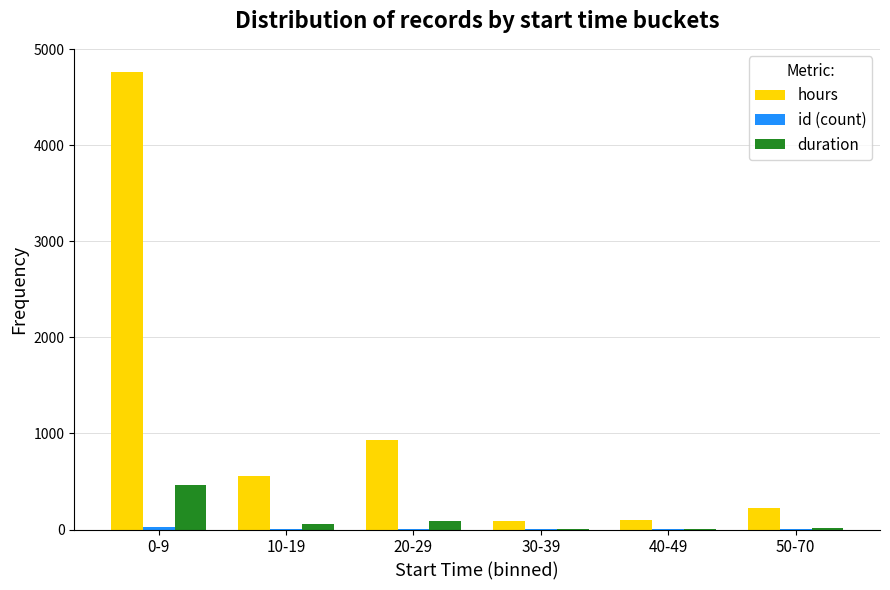

Which series changed the most between 10-19 and 50-70?

hours